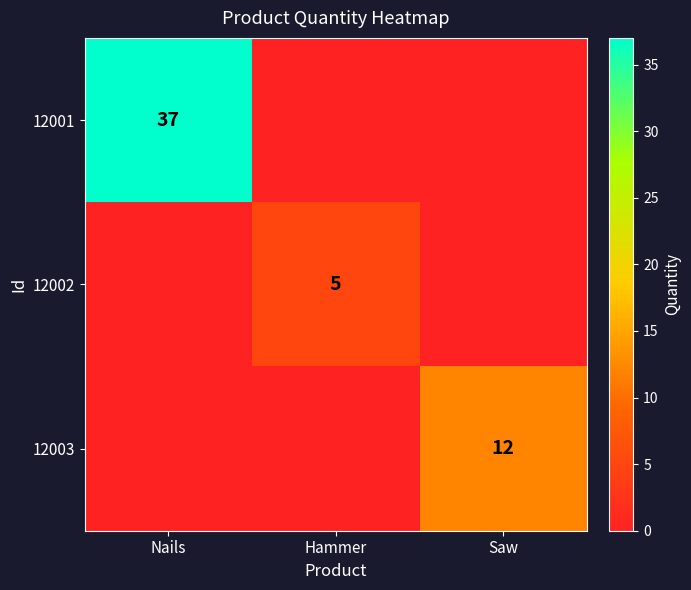

The value of 12002 at Hammer is 5. True or false?

True